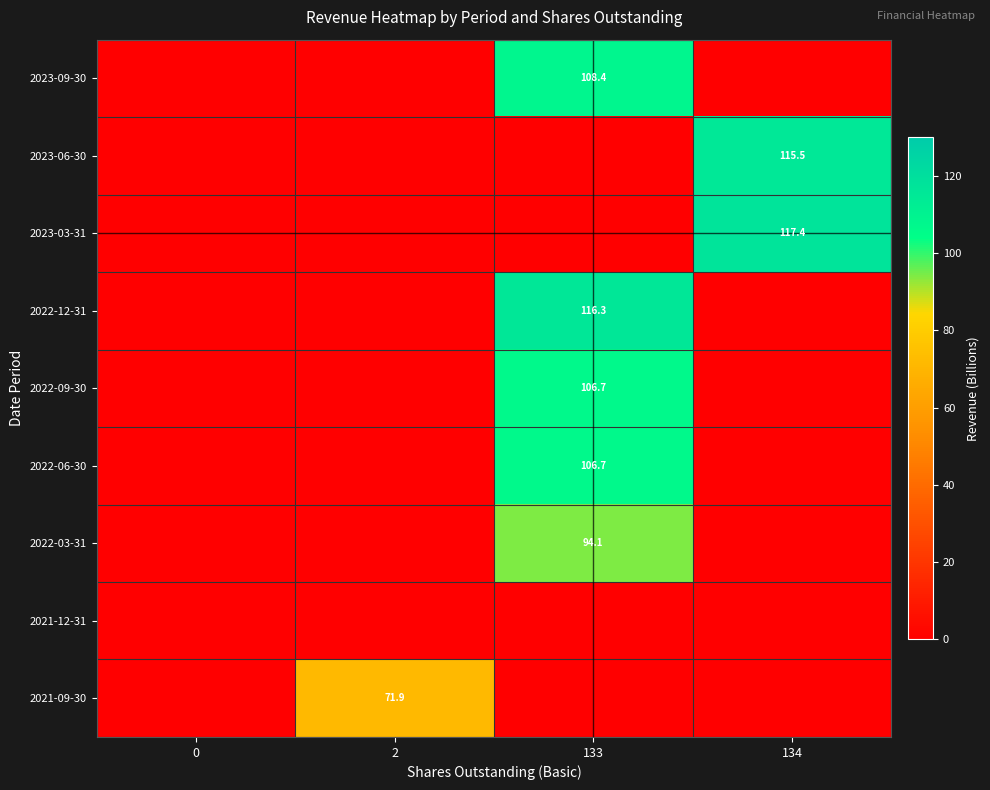

True or false: 2023-09-30 has a value of 108.4 at 133.

True